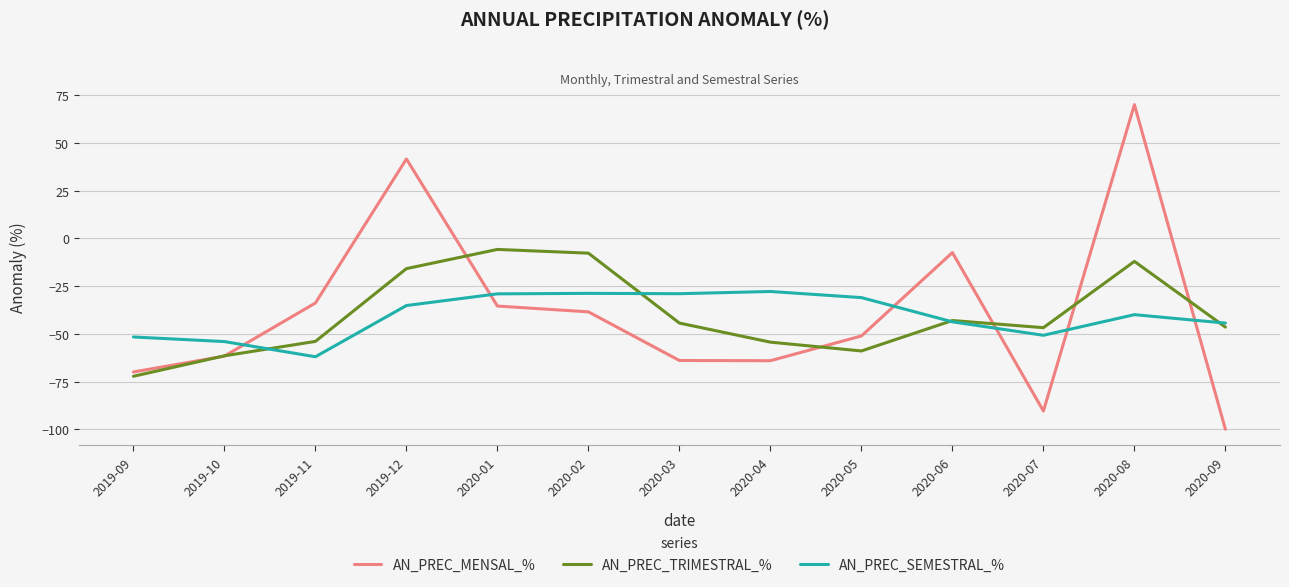

At which label does AN_PREC_SEMESTRAL_% reach its minimum?

2019-11